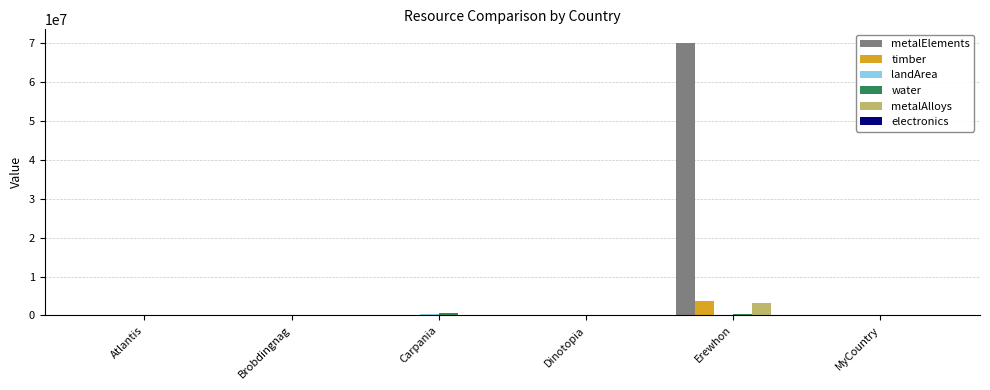

What is the sum of all metalElements values?

70081940